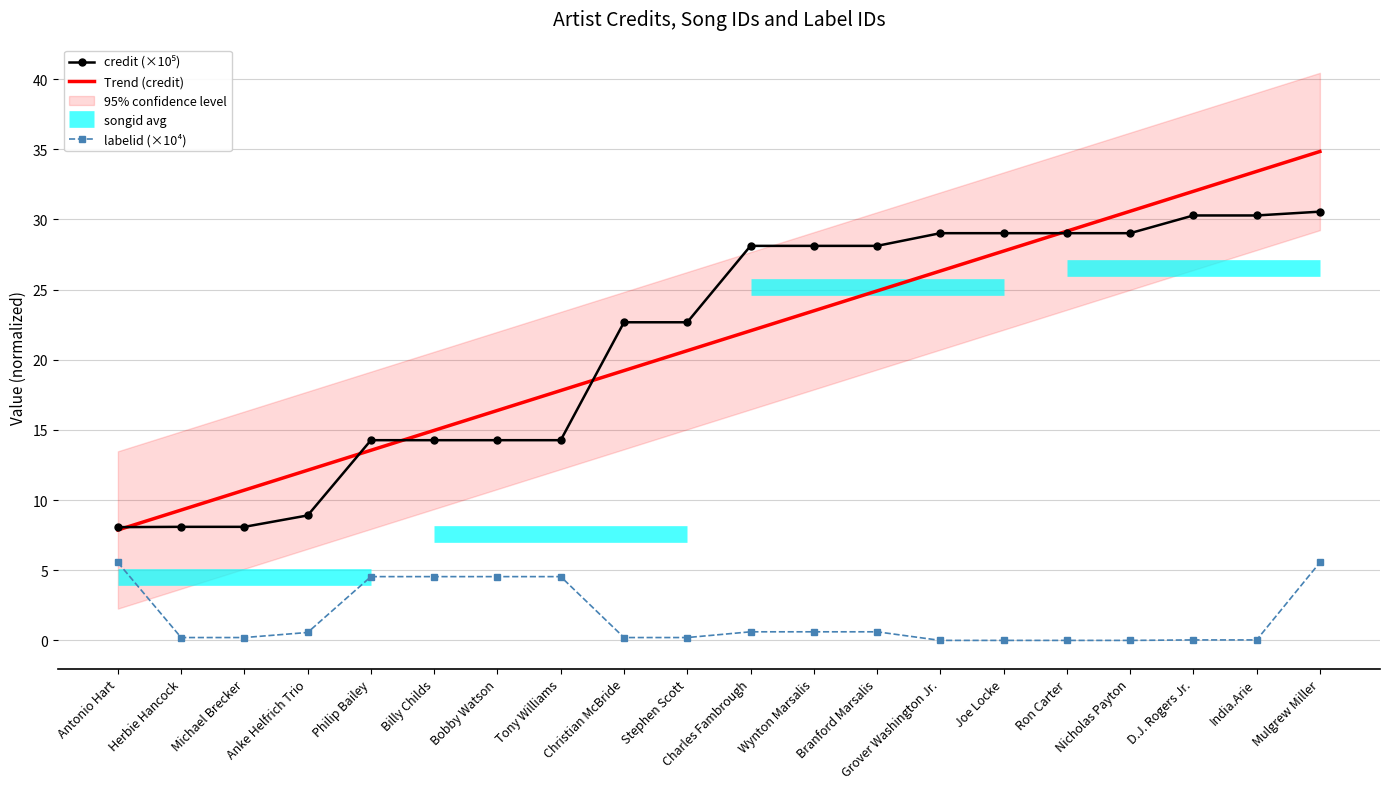

What is the spread (max minus min) of values at Michael Brecker?

10.5